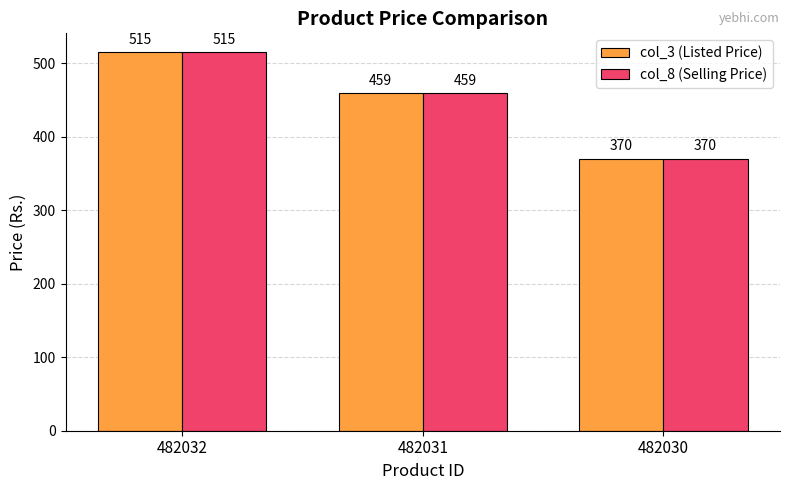

What is the maximum value shown in the chart?

515